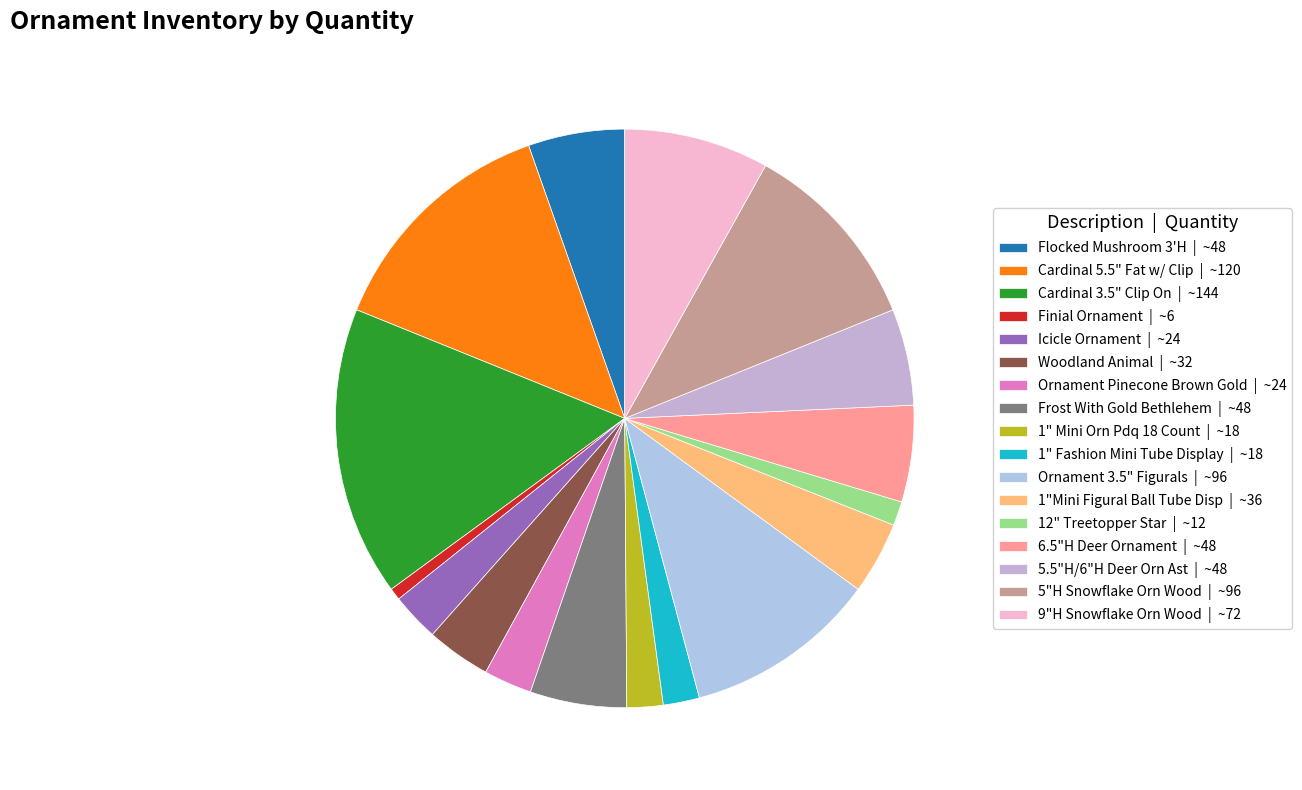

To the nearest percent, what is the difference between the largest and smallest slice percentages?

16%